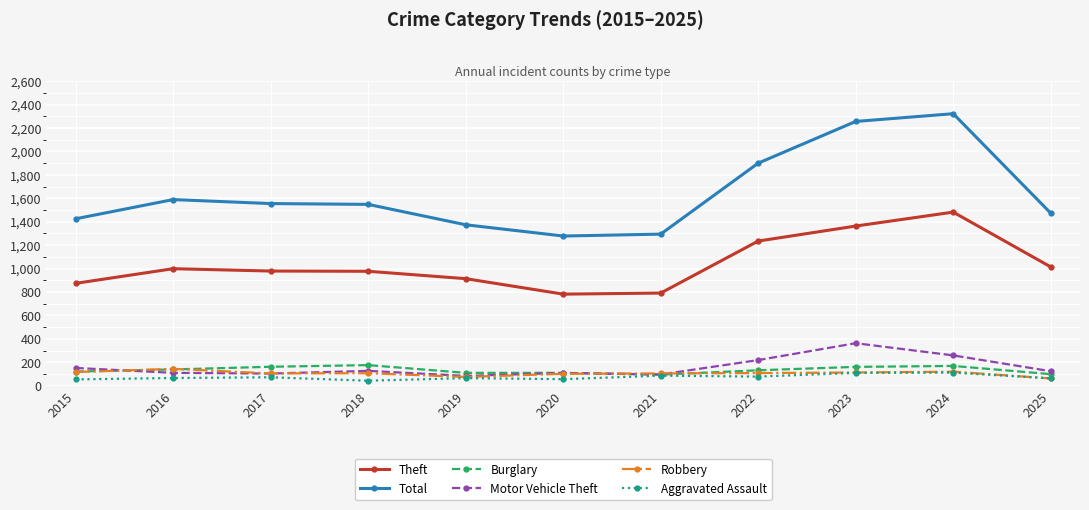

True or false: Total and Burglary cross at least once.

False